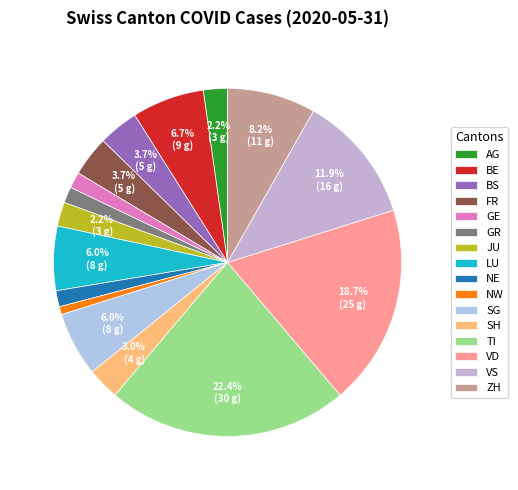

What percentage is the LU slice, to the nearest percent?

6%